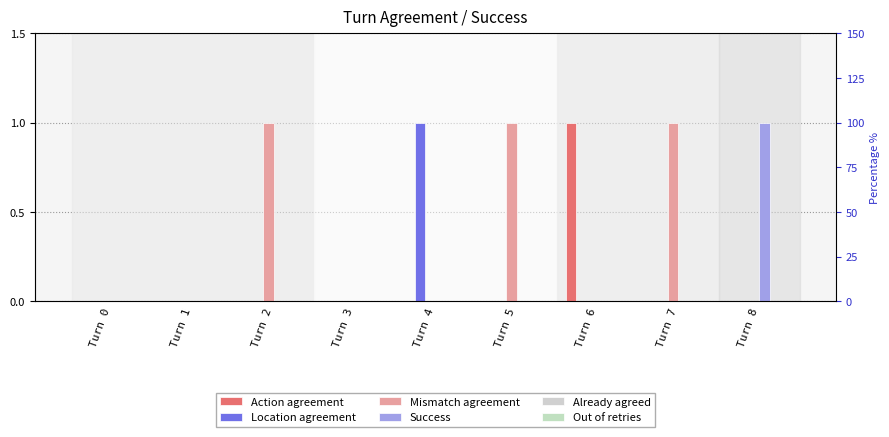

How many series are shown in this chart?

6